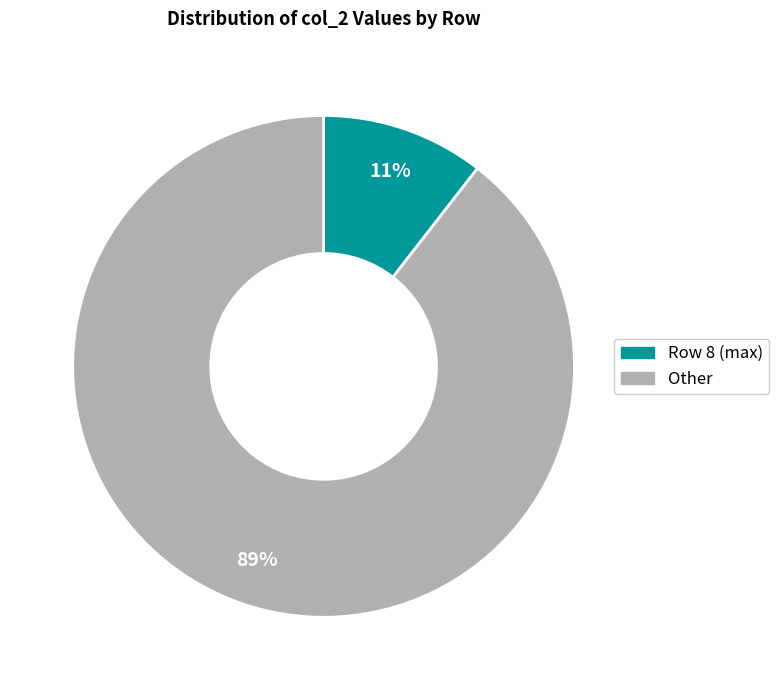

Is there any slice that represents more than half of the pie?

Yes